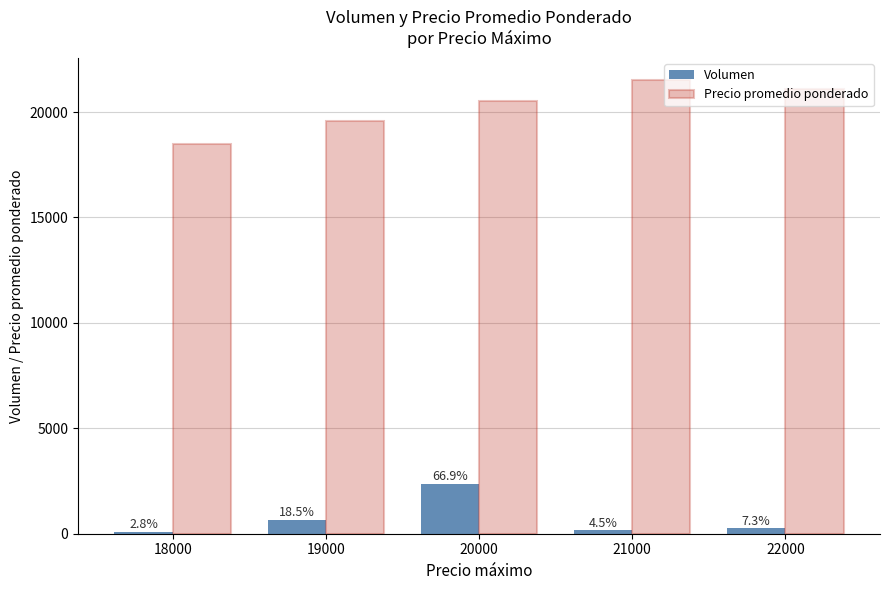

Where does the Volumen series first go above 260?

19000